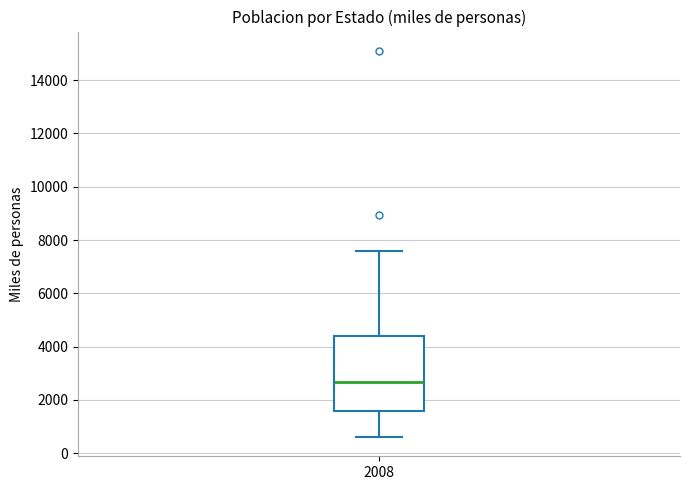

Read this box plot against the y-axis: the position of the median line, the range covered by the box, and the ends of both whiskers. The values are not printed on the chart, so give them approximately, as read against the axis.

median 2600, box 1600 to 4400, whiskers 600 to 7600